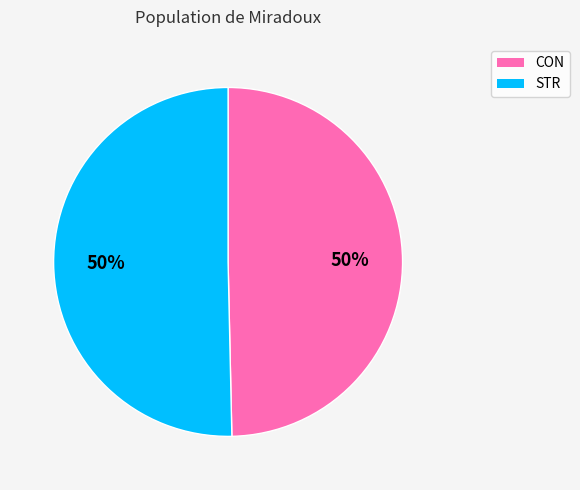

To the nearest percent, what is the combined percentage of CON and STR?

100%